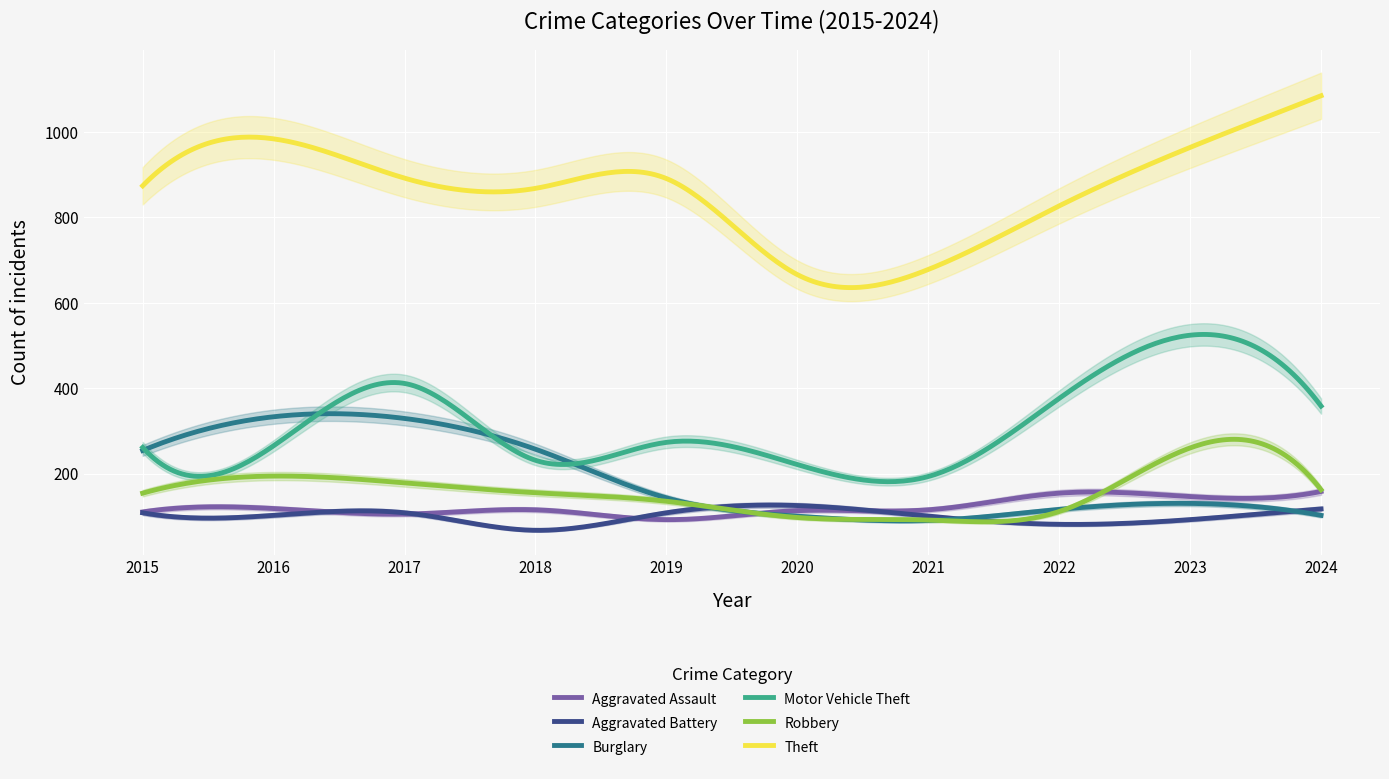

Which series has the largest range (max minus min)?

Theft